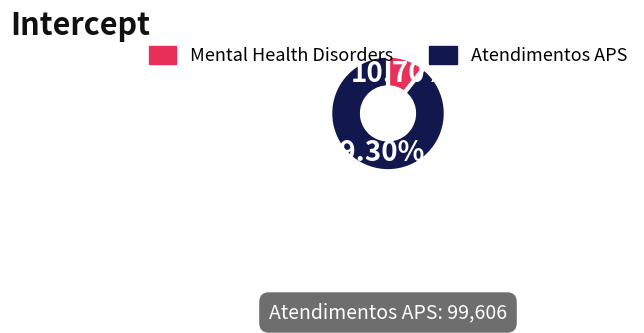

Which category accounts for the majority?

Atendimentos APS